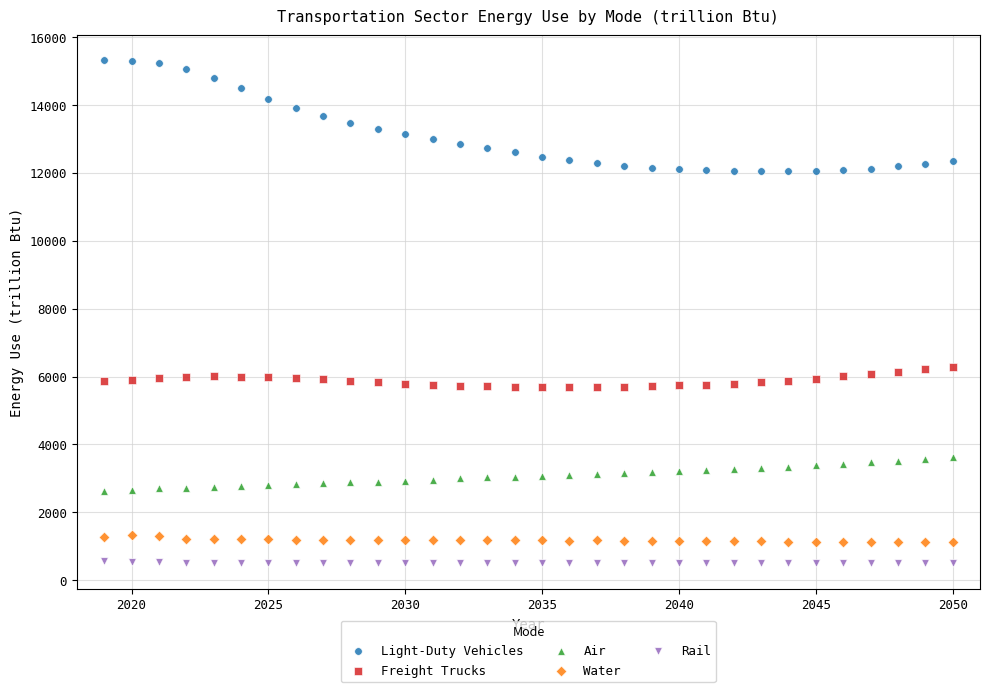

Across all data points, what is the range of Y values (max minus min)?

14818.8